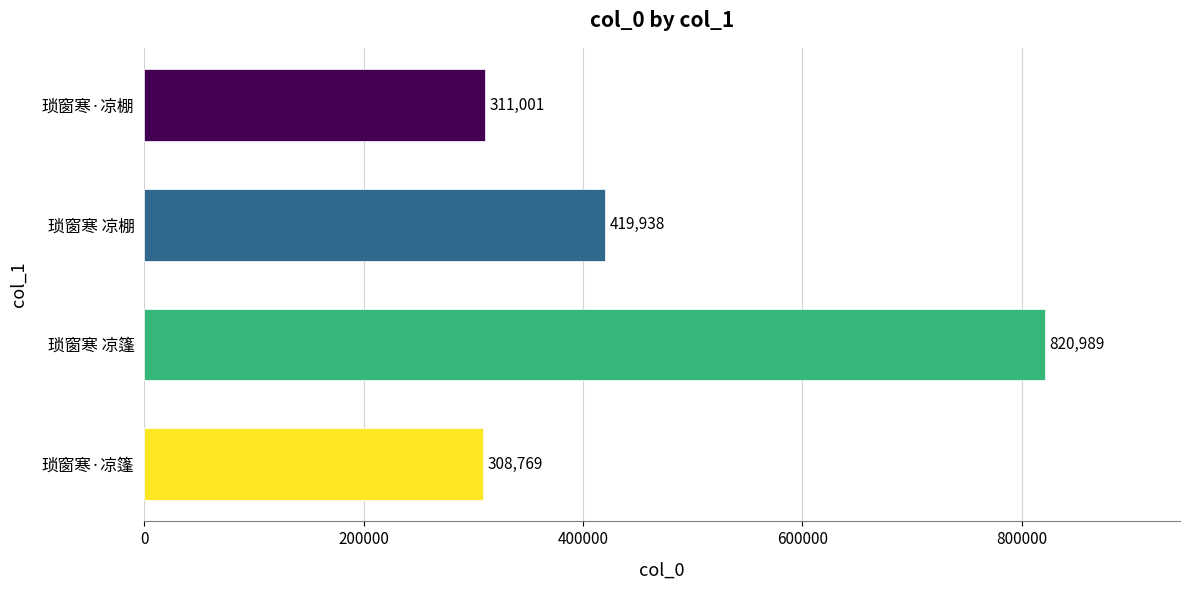

Reading bottom to top, list all the values displayed in this chart.

琐窗寒·凉篷=308769	琐窗寒 凉篷=820989	琐窗寒 凉棚=419938	琐窗寒·凉棚=311001